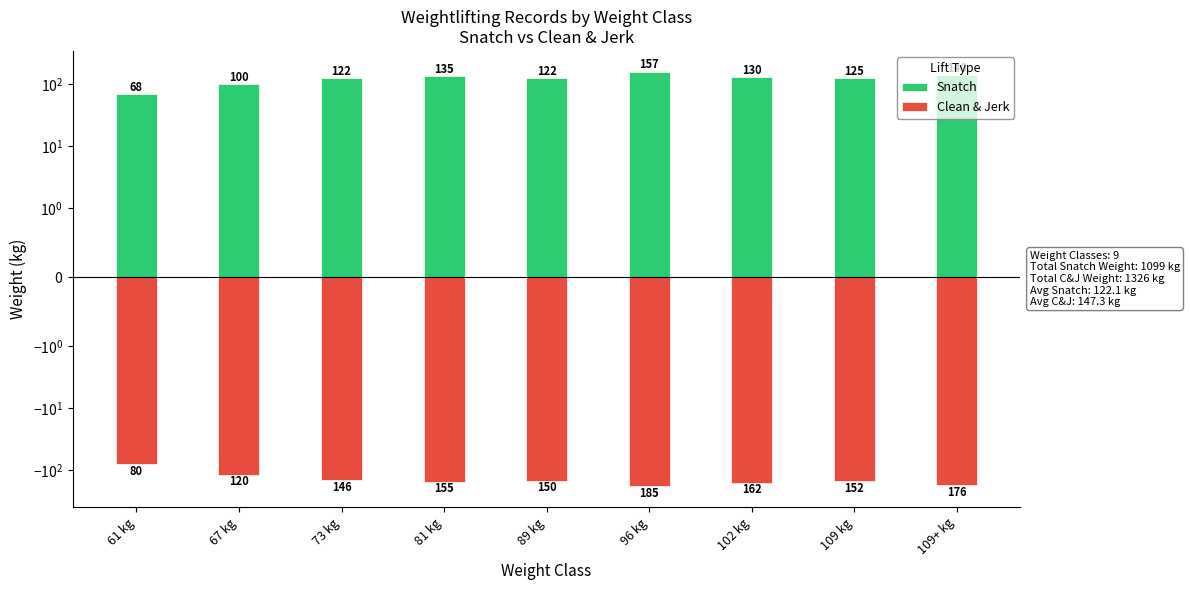

How many bars are there in total?

18